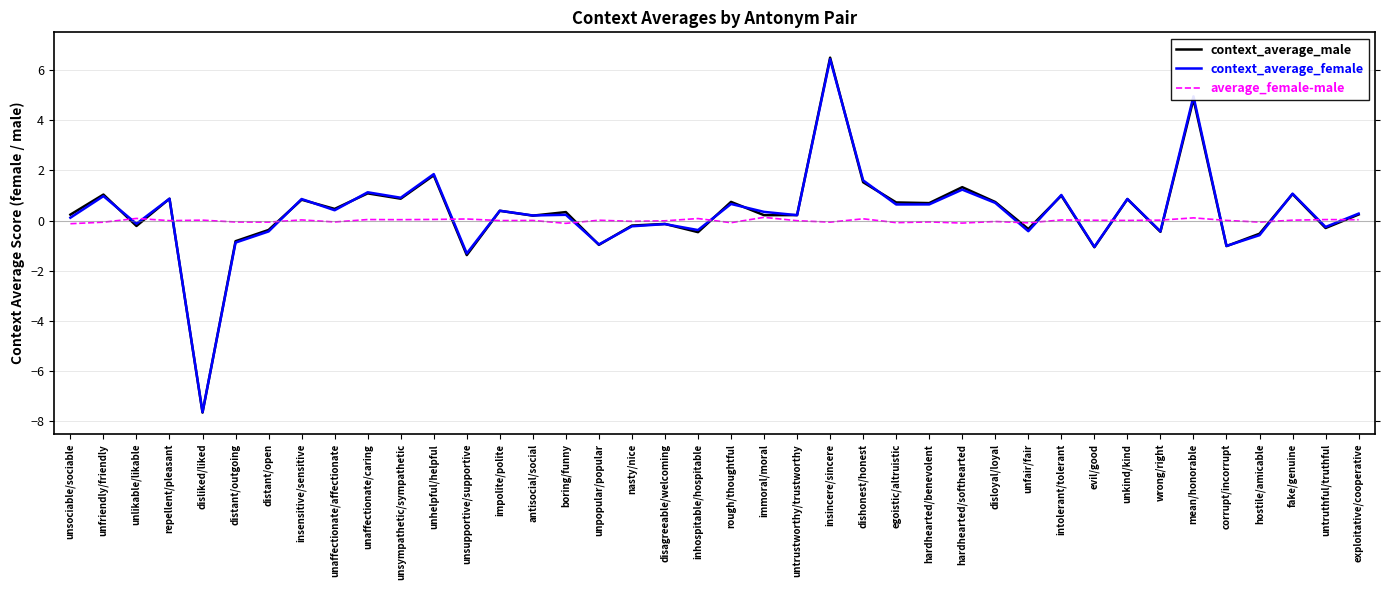

How many lines are shown in the chart?

3